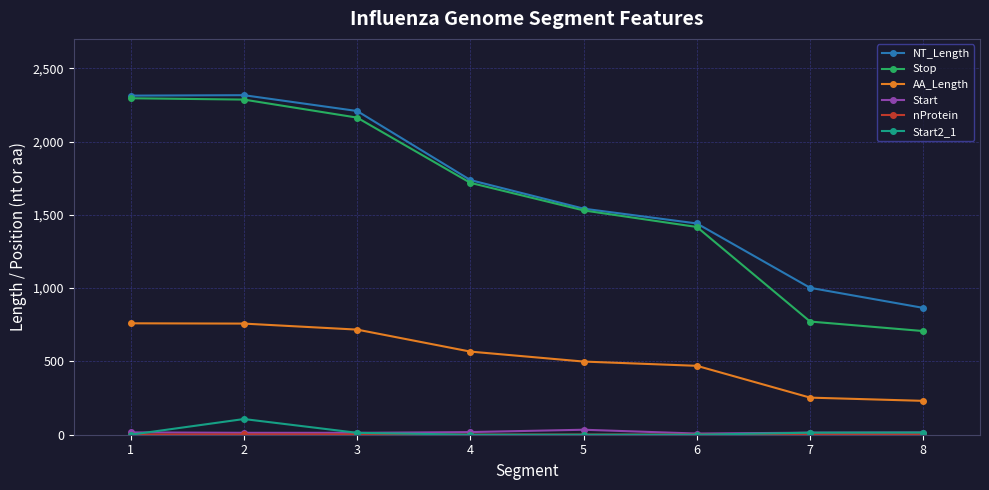

True or false: AA_Length and Start cross at least once.

False